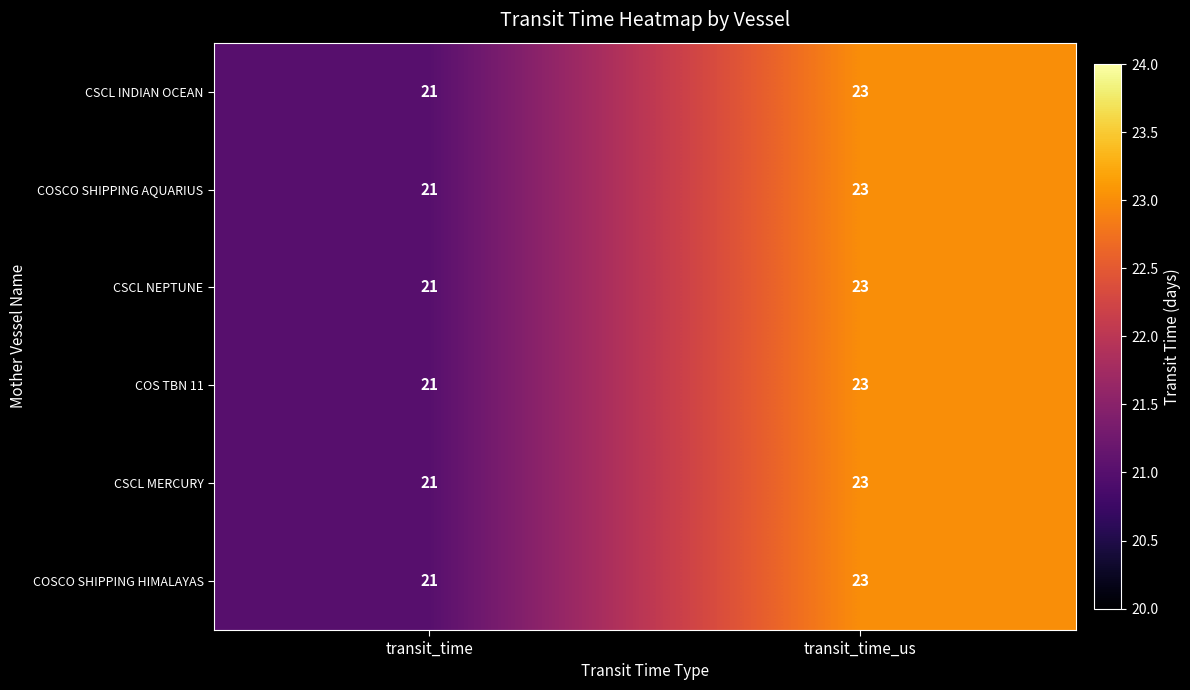

What is the total value across all series at transit_time_us?

138